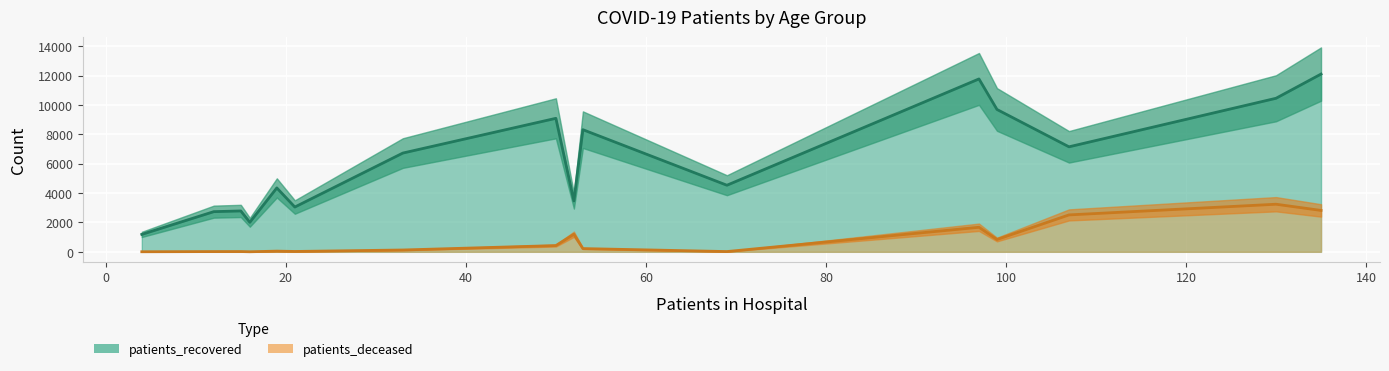

Which series has the largest range (max minus min)?

patients_recovered